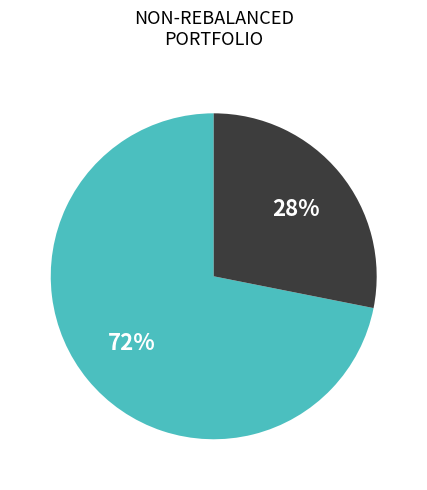

Is there a majority slice in this chart?

Yes